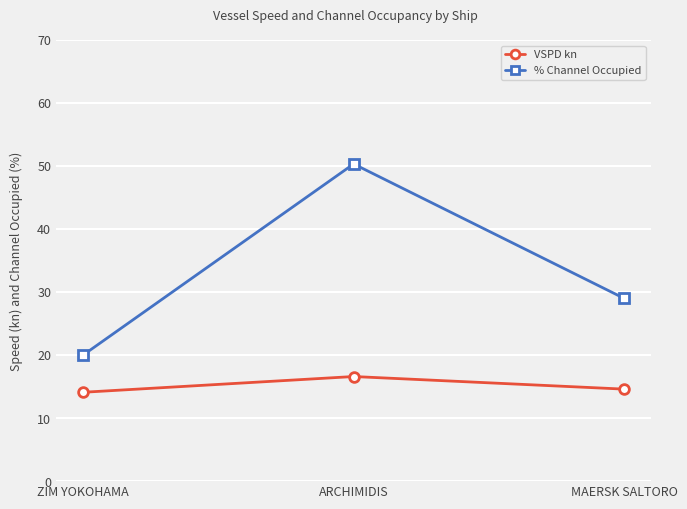

Rank the categories by % Channel Occupied value from lowest to highest.

ZIM YOKOHAMA, MAERSK SALTORO, ARCHIMIDIS